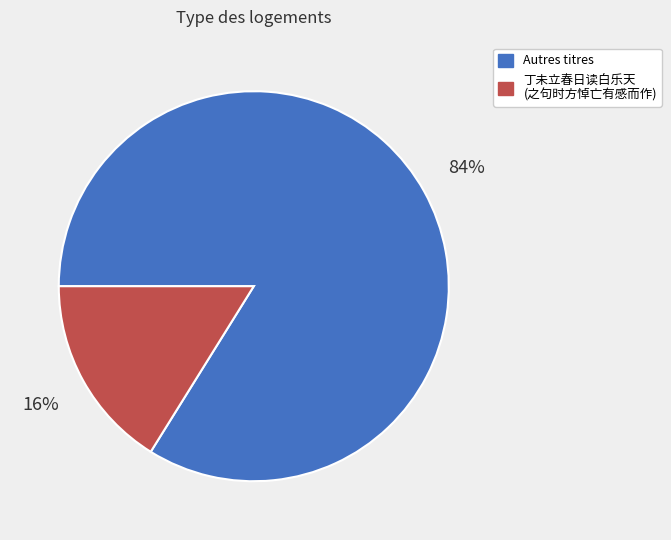

How many slices are in this pie chart?

2